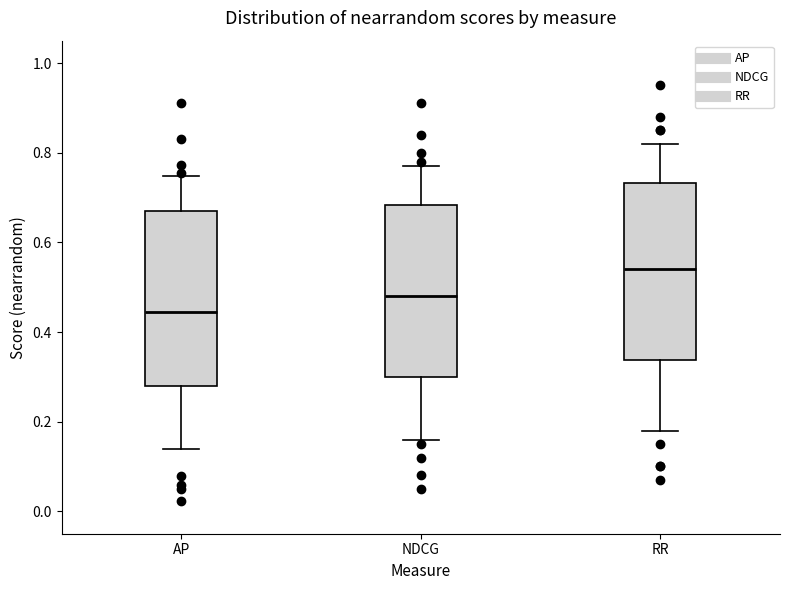

Reading left to right, read every box against the y-axis: the position of its median line, the range the box covers, and the ends of its whiskers. The values are not printed on the chart, so give them approximately, as read against the axis.

AP: median 0.44, box 0.28 to 0.66, whiskers 0.14 to 0.74
NDCG: median 0.48, box 0.30 to 0.68, whiskers 0.16 to 0.78
RR: median 0.54, box 0.34 to 0.74, whiskers 0.18 to 0.82